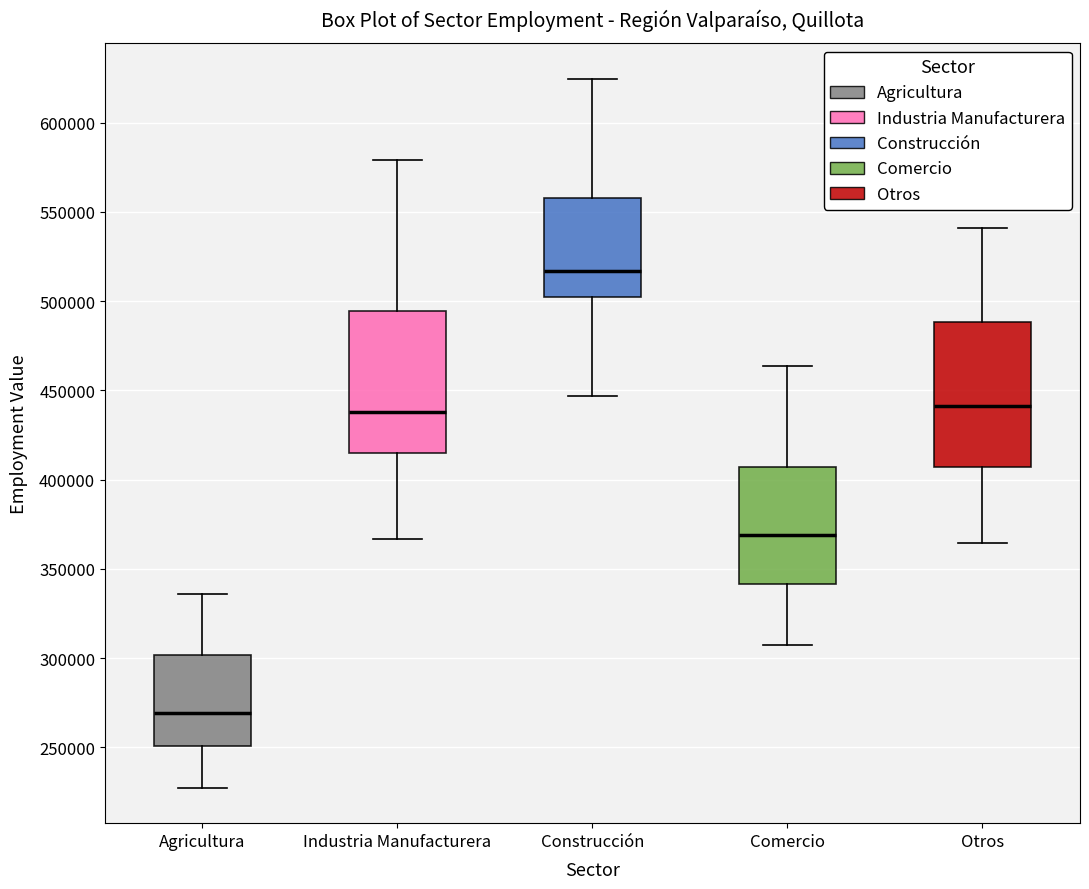

Reading left to right, transcribe this box plot: for each box, give where its median line is, the range the box spans, and where its two whiskers end, as read against the y-axis. The values are not printed on the chart, so give them approximately, as read against the axis.

Agricultura: median 270000, box 250000 to 300000, whiskers 225000 to 335000
Industria Manufacturera: median 440000, box 415000 to 495000, whiskers 365000 to 580000
Construcción: median 515000, box 500000 to 560000, whiskers 445000 to 625000
Comercio: median 370000, box 340000 to 405000, whiskers 305000 to 465000
Otros: median 440000, box 405000 to 490000, whiskers 365000 to 540000